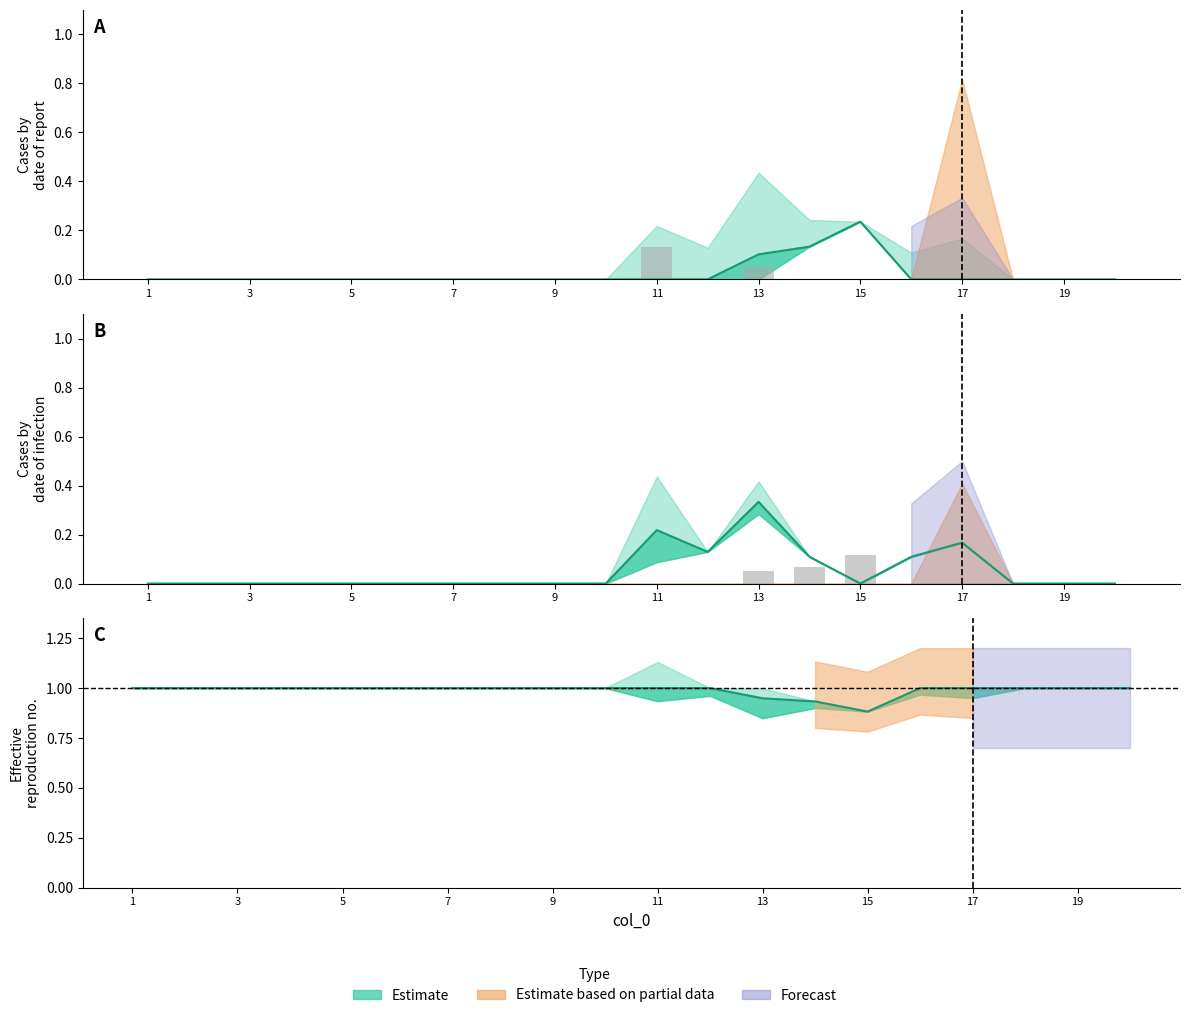

At how many categories does at least one series exceed 0?

7